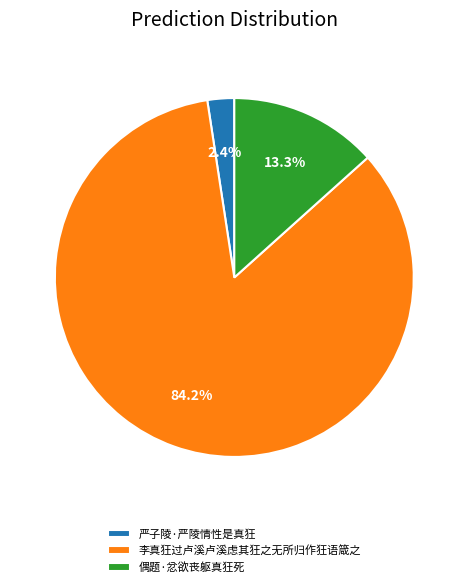

To the nearest percent, what is the difference between the 严子陵·严陵情性是真狂 and 偶题·忿欲丧躯真狂死 slice percentages?

11%